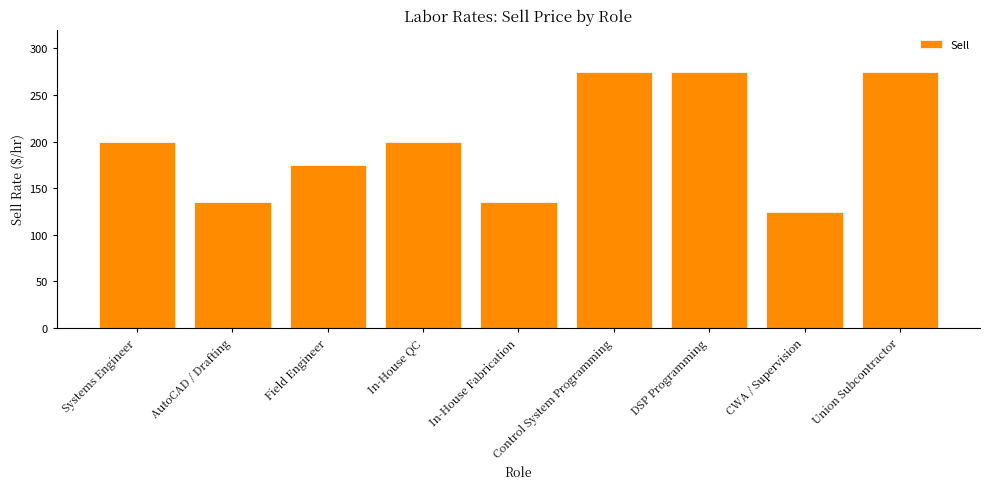

The value at Field Engineer is 175. True or false?

True